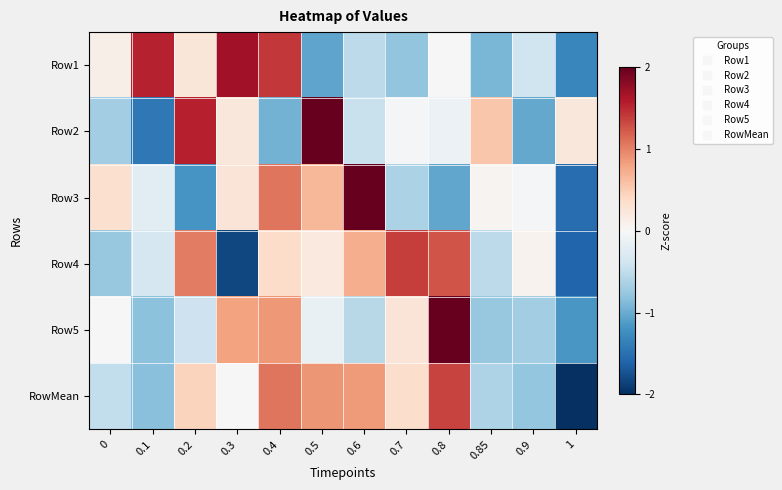

What is the total value across all series at 0.9?

-2.8